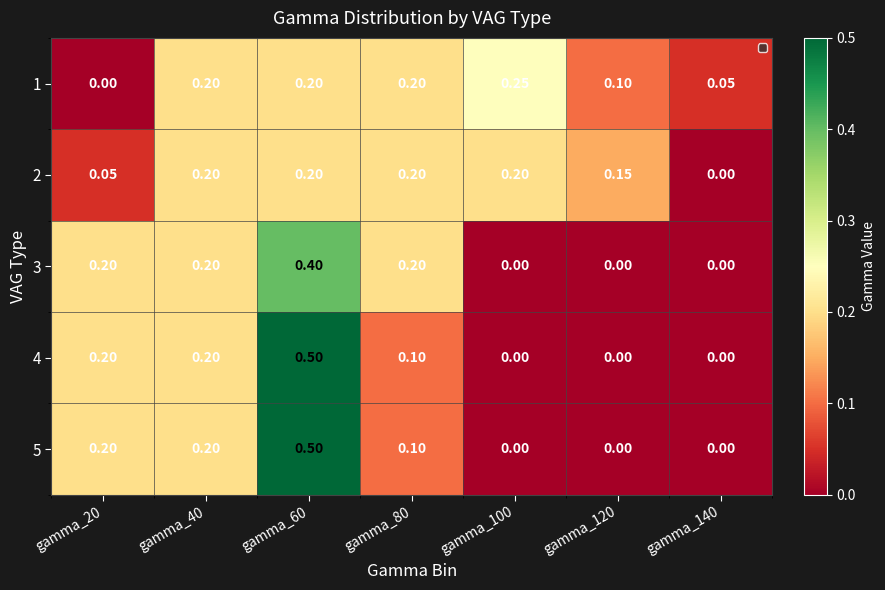

Is the value of 4 at gamma_100 greater than the value of 2 at gamma_60?

No